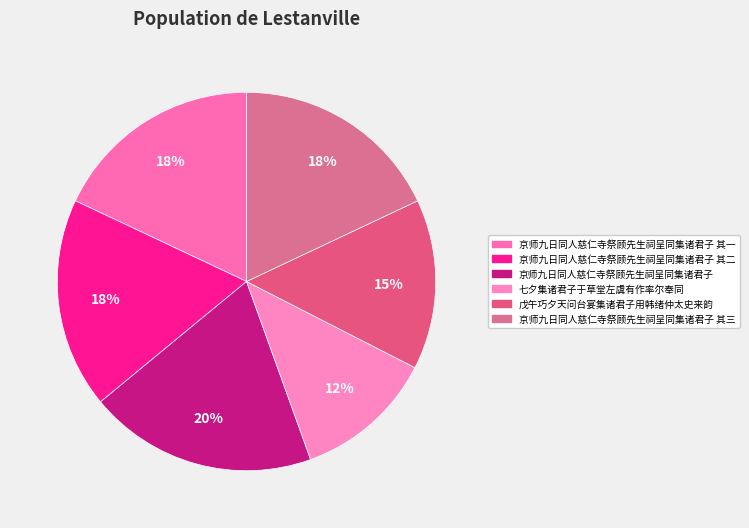

How many segments does this pie chart have?

6